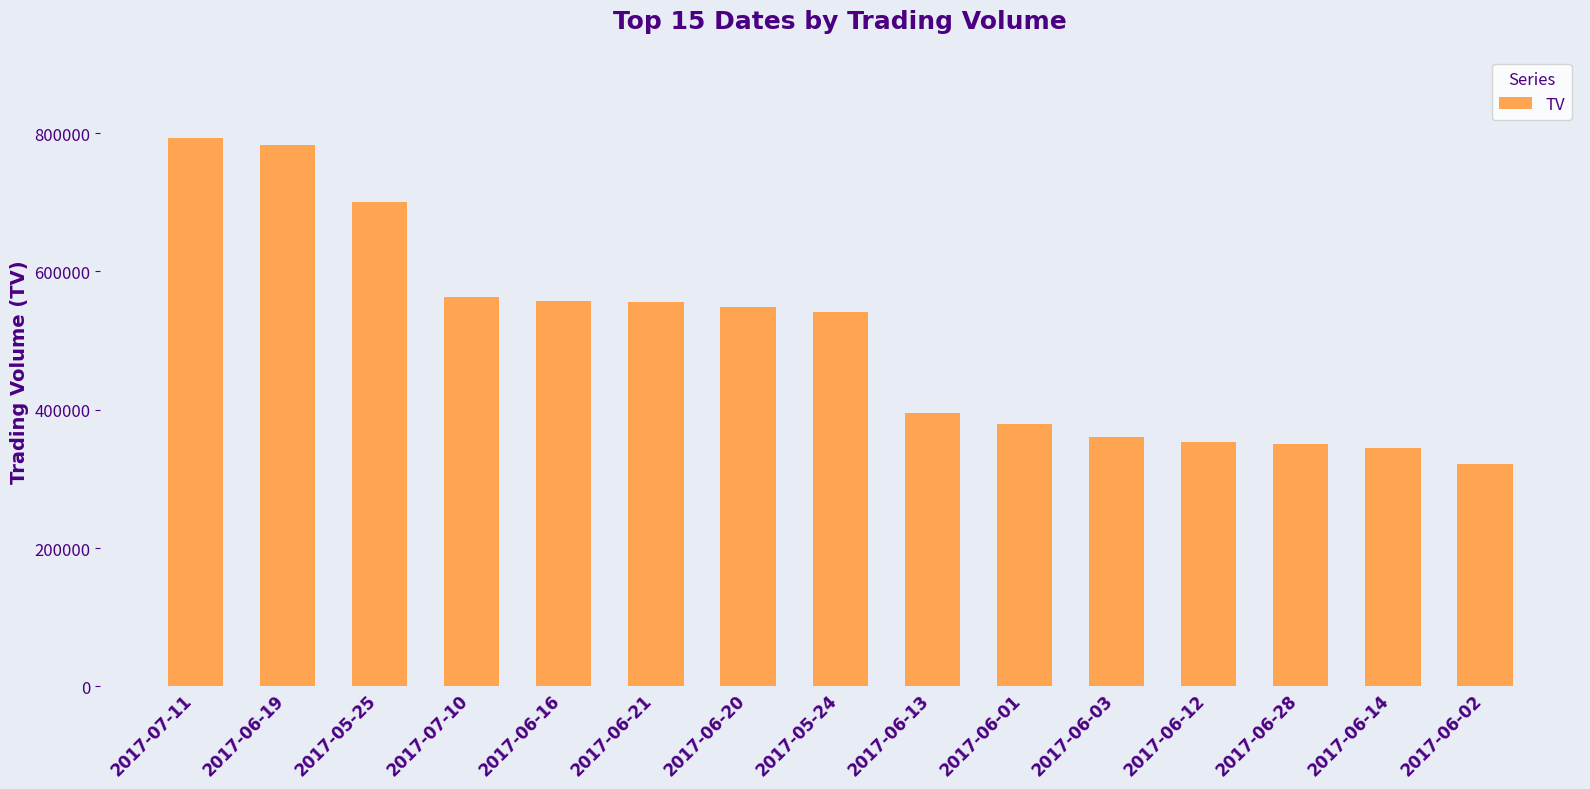

What is the smallest value displayed?

321000